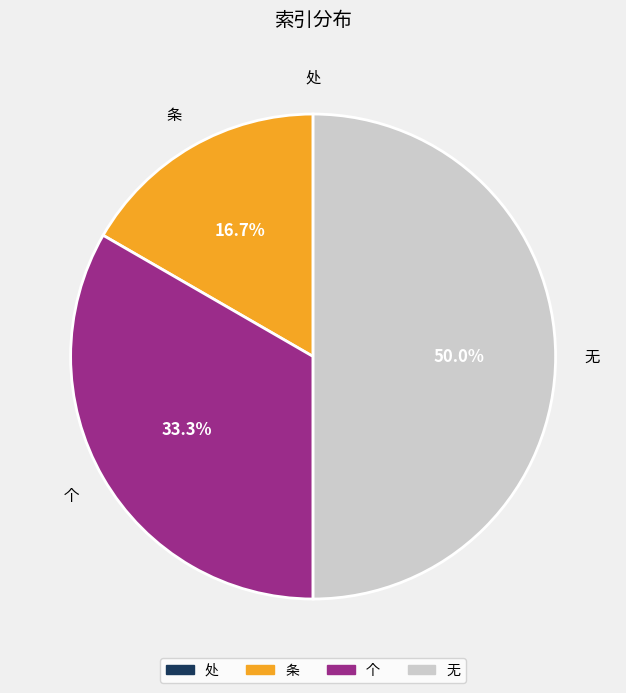

Approximately how many times larger is the value at 无 compared to 条?

3.0